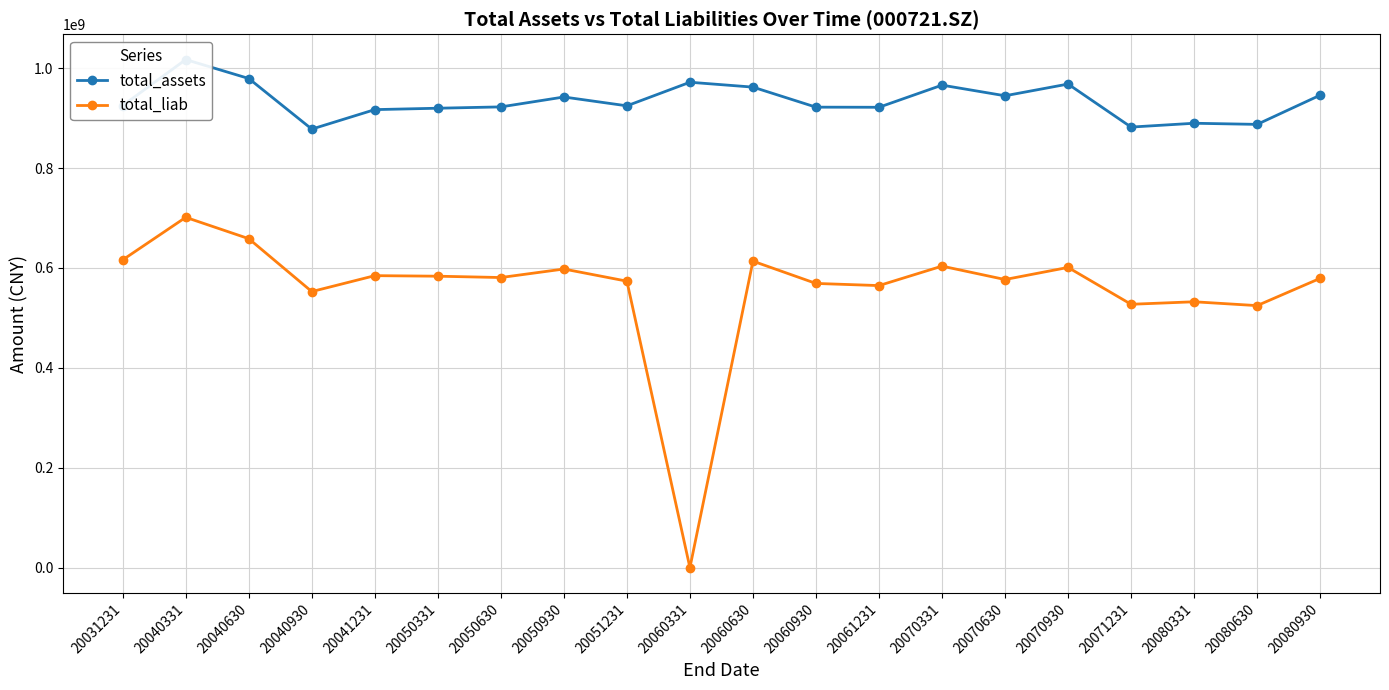

At which label does total_liab first exceed 580876799?

20031231